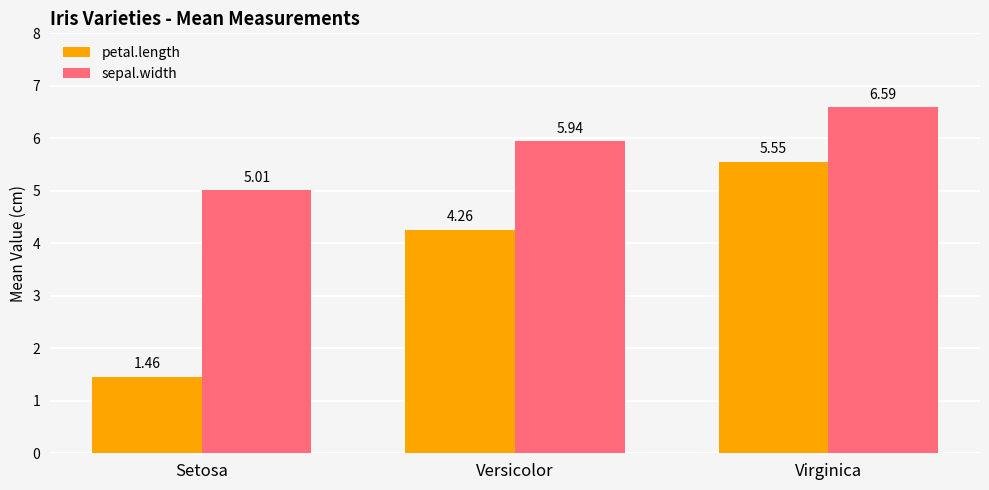

How many petal.length values are between 1 and 5?

2